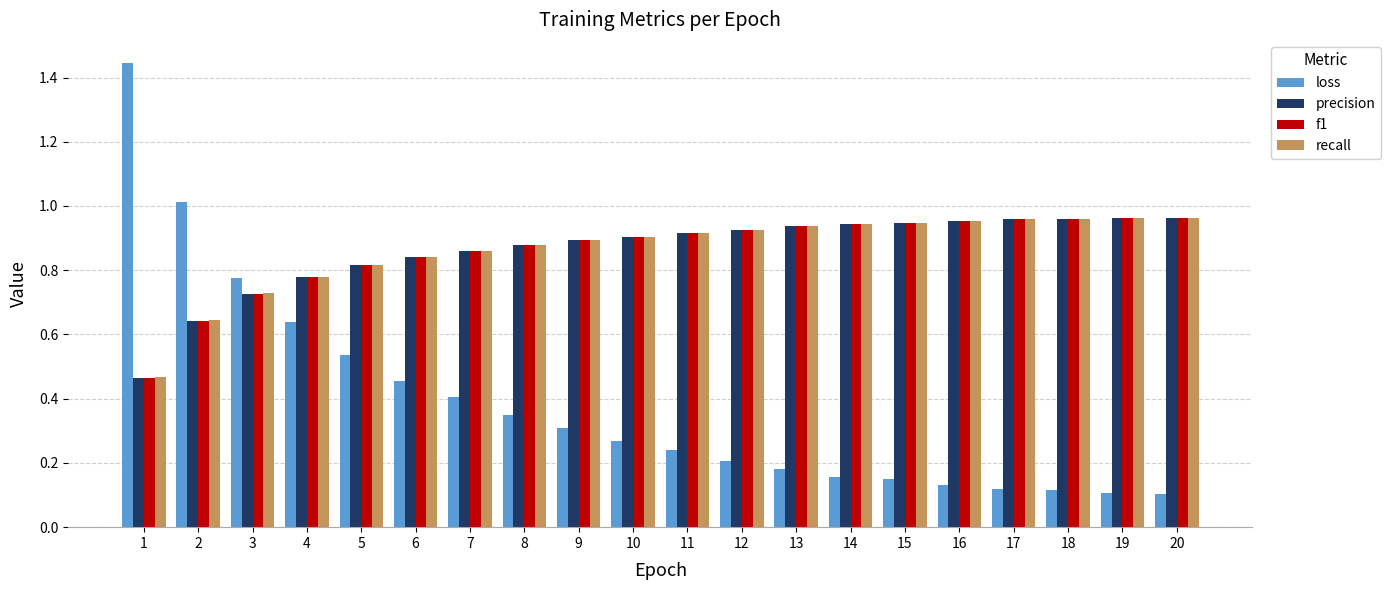

What is the sum of the f1 values at 19 and 15?

1.9